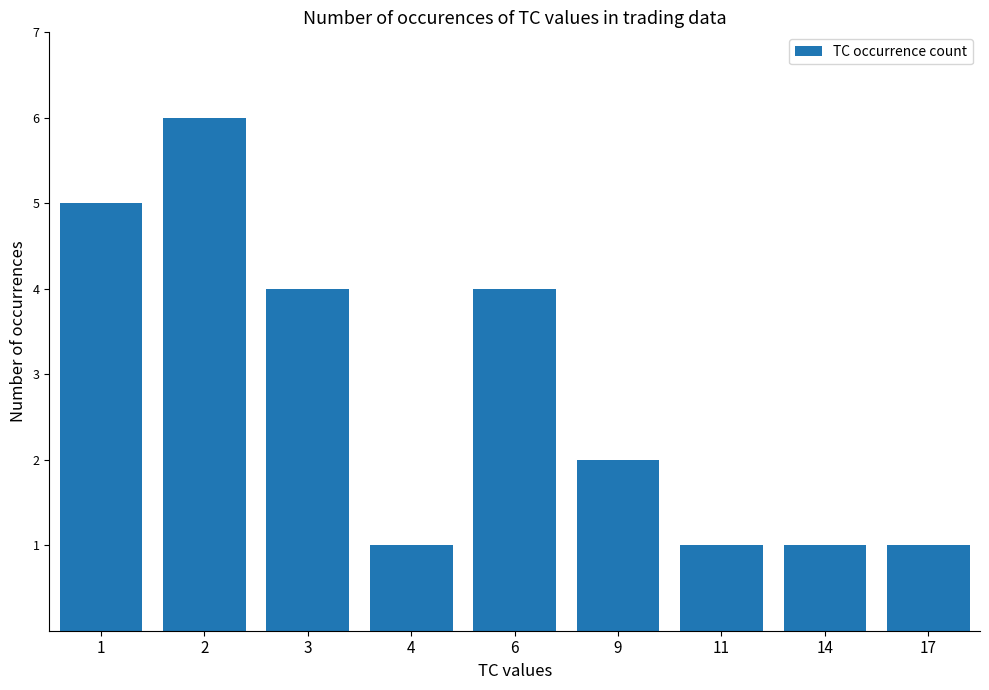

Reading left to right, list all the values displayed in this chart.

5	6	4	1	4	2	1	1	1